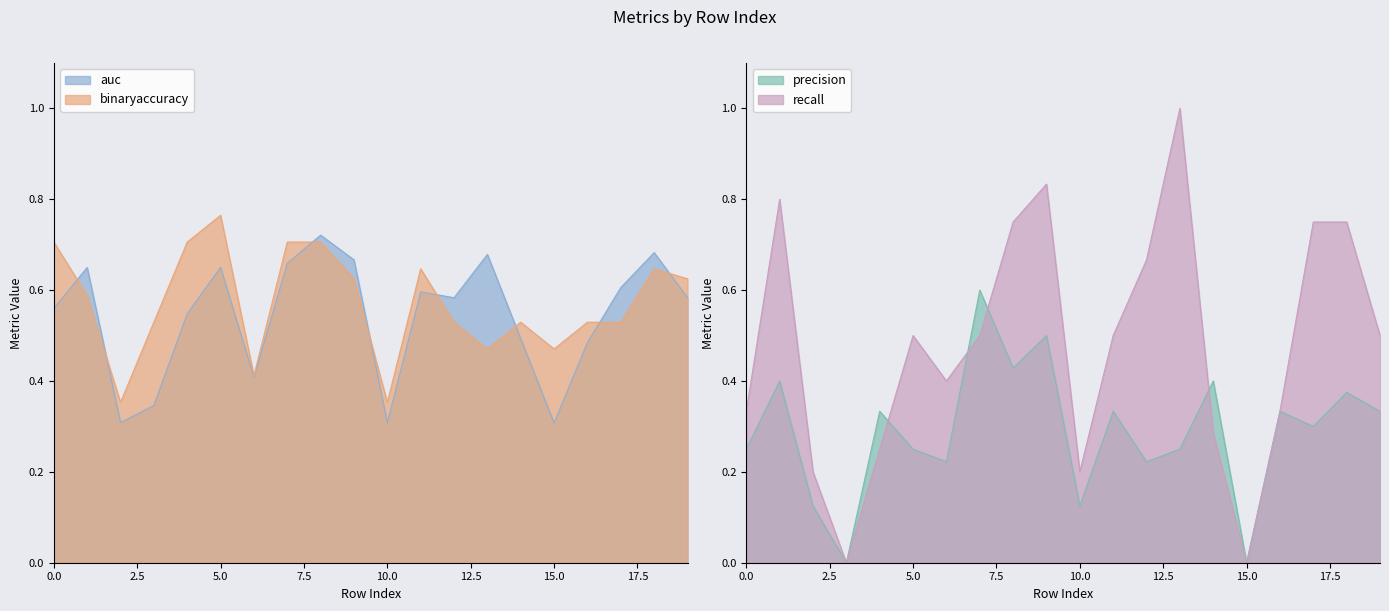

What is the difference between the binaryaccuracy values at 13 and 3?

0.1